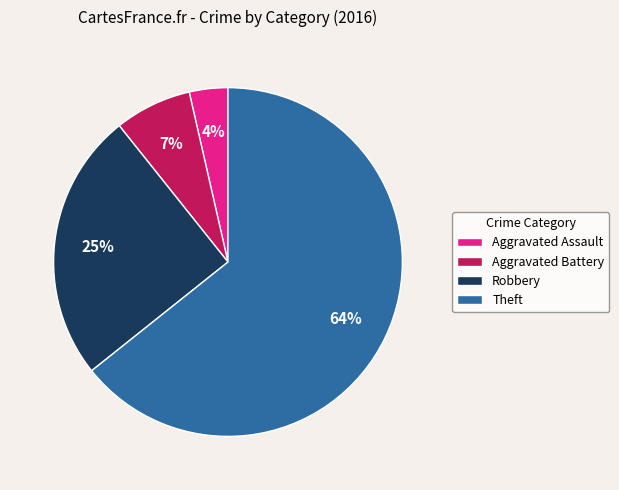

Between Aggravated Battery and Robbery, which is larger?

Robbery